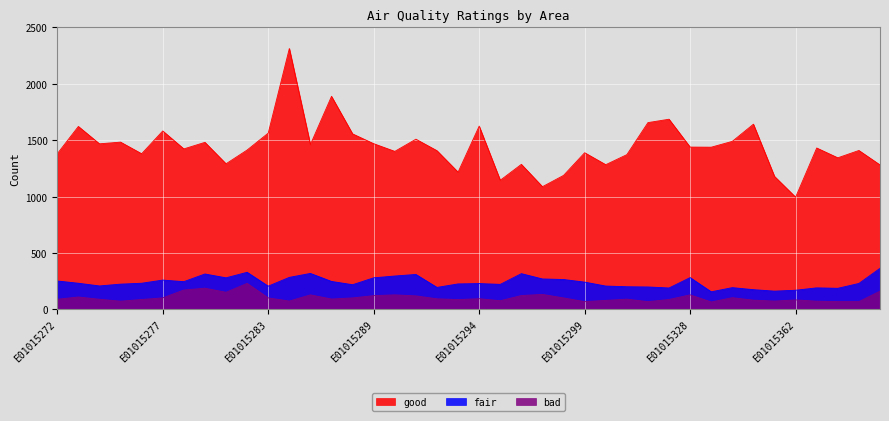

Which series has the widest spread of values?

good